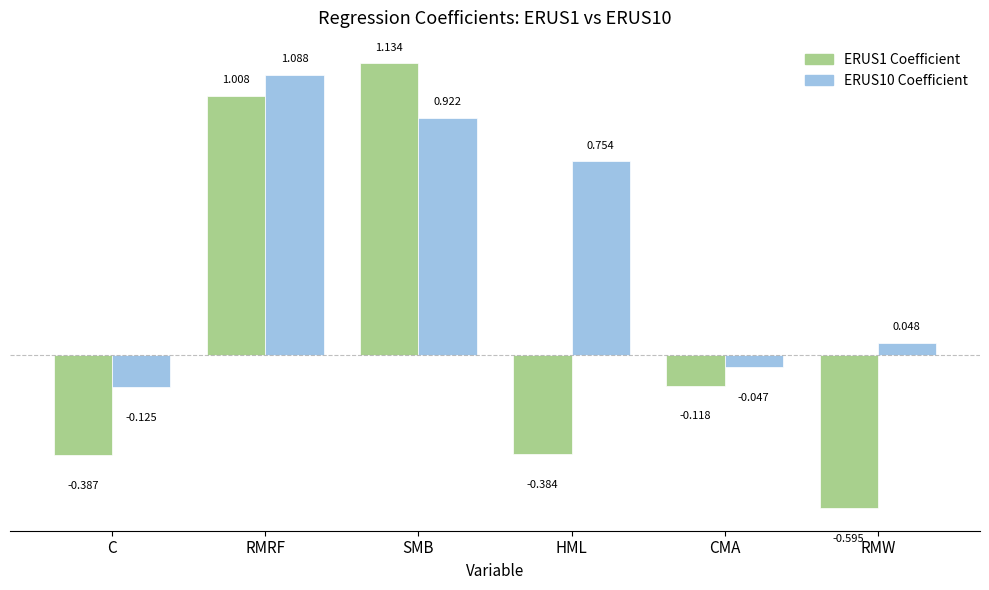

True or false: ERUS10 Coefficient has a value of 1.5 at SMB.

False